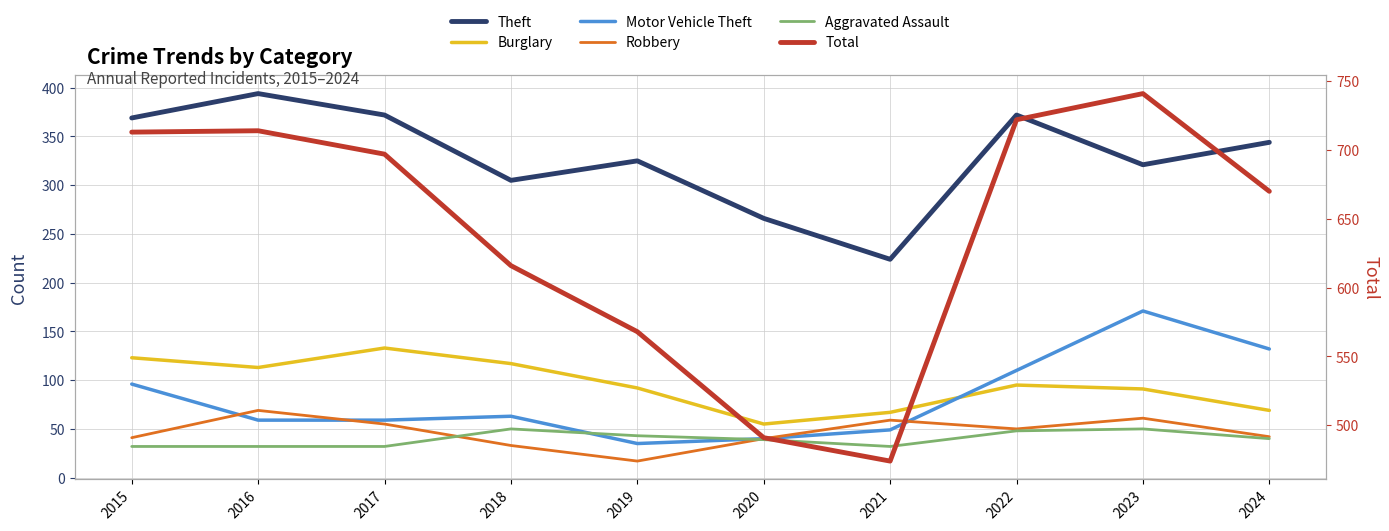

Does the chart have visible grid lines?

Yes